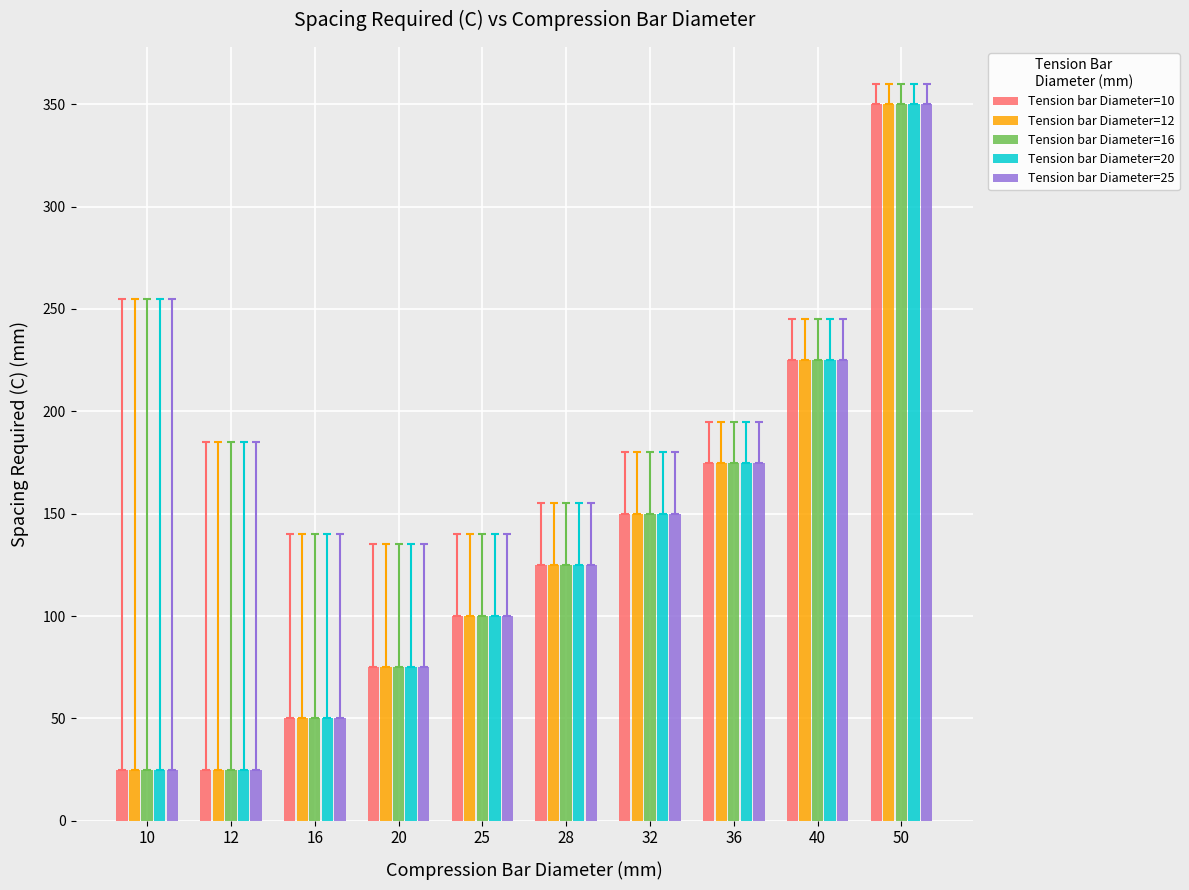

Reading left to right, what are all the values shown in this chart?

Tension bar Diameter=10: 25	25	50	75	100	125	150	175	225	350
Tension bar Diameter=12: 25	25	50	75	100	125	150	175	225	350
Tension bar Diameter=16: 25	25	50	75	100	125	150	175	225	350
Tension bar Diameter=20: 25	25	50	75	100	125	150	175	225	350
Tension bar Diameter=25: 25	25	50	75	100	125	150	175	225	350